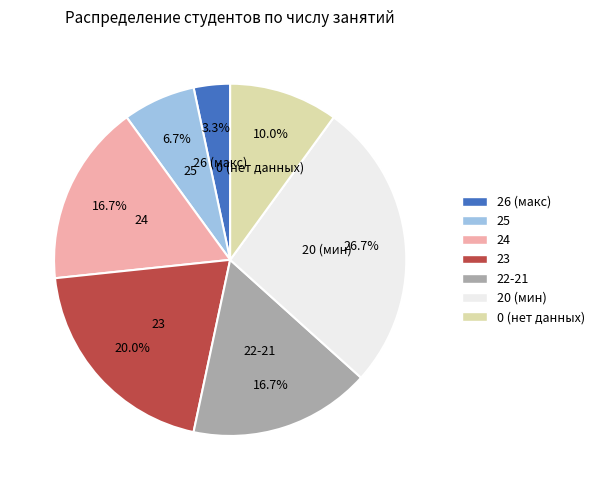

Do 22-21 and 23 together represent more than half of the pie?

No